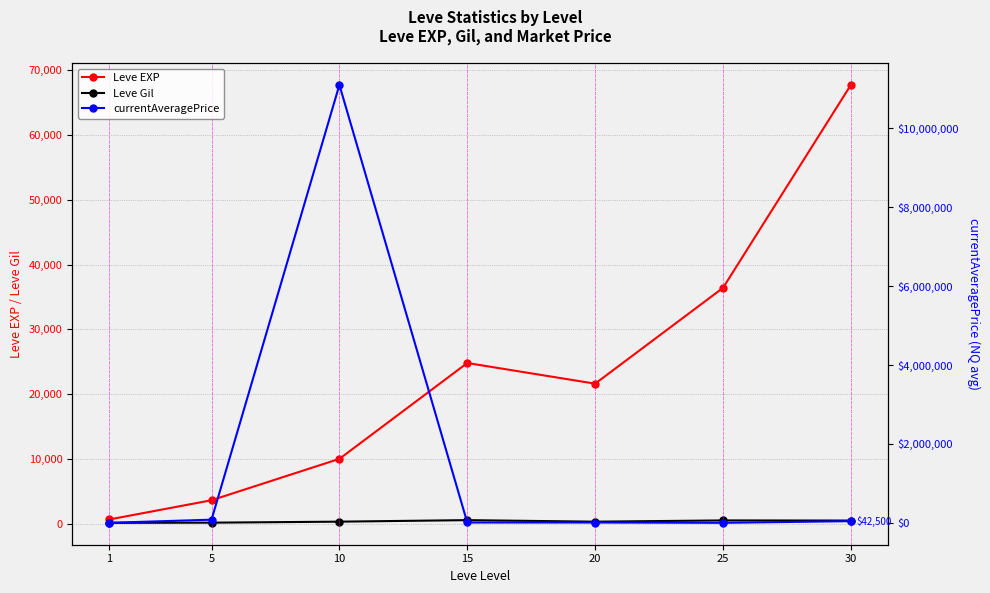

True or false: Leve Gil and currentAveragePrice cross at least once.

False